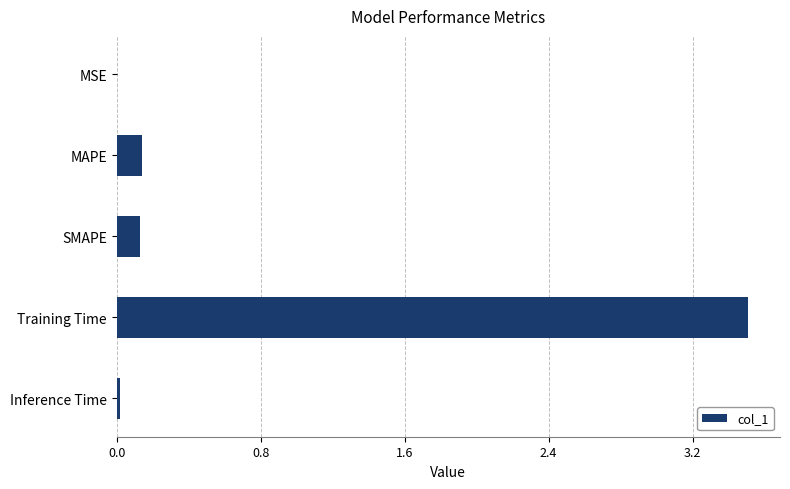

What is the change in value from SMAPE to Training Time?

+3.4